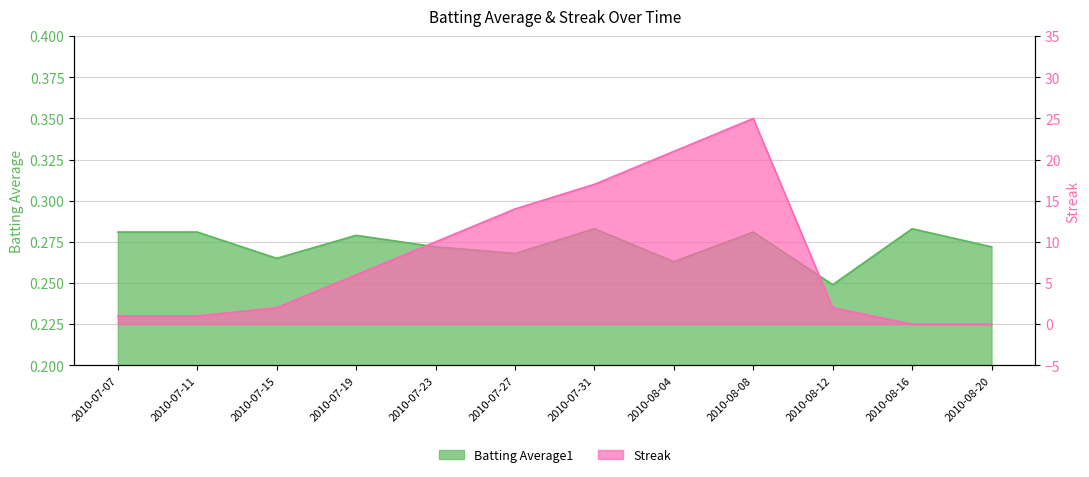

At how many categories does at least one series exceed 24?

1